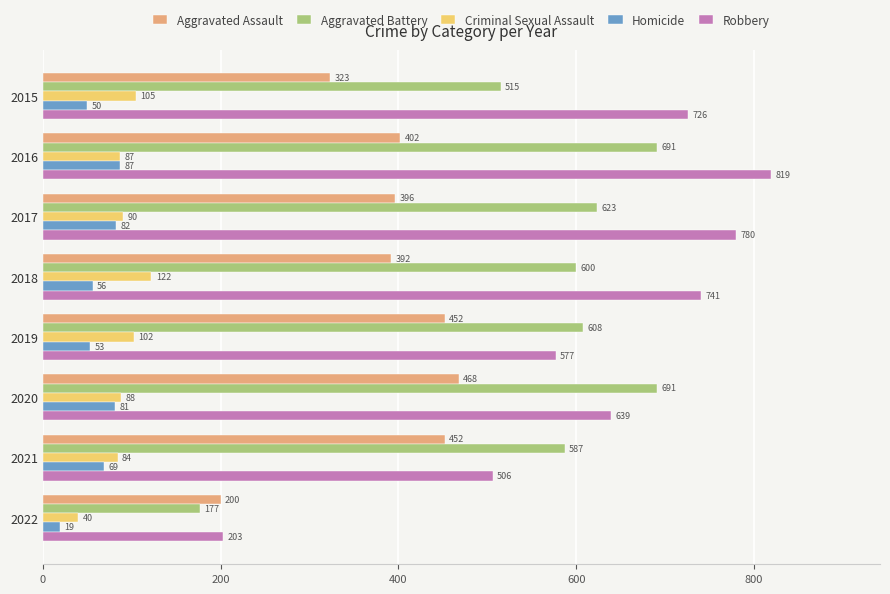

Which series has the widest spread of values?

Robbery